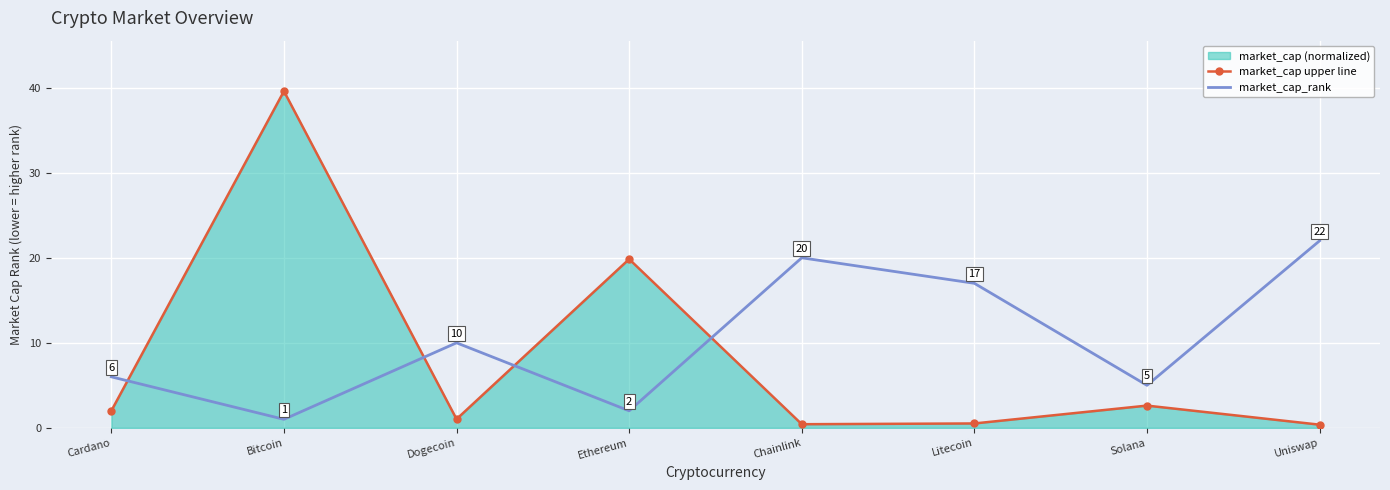

What value does the market_cap upper line series have at Uniswap?

0.4